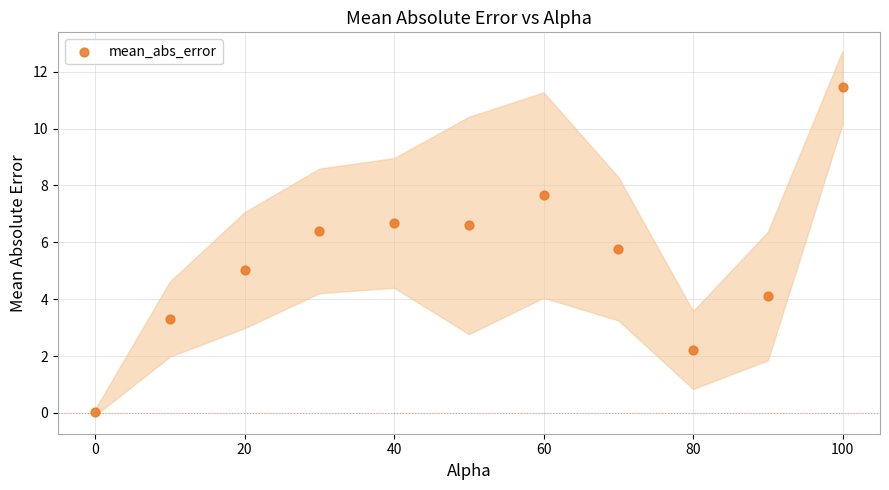

What is the range of Y values (max minus min)?

11.4